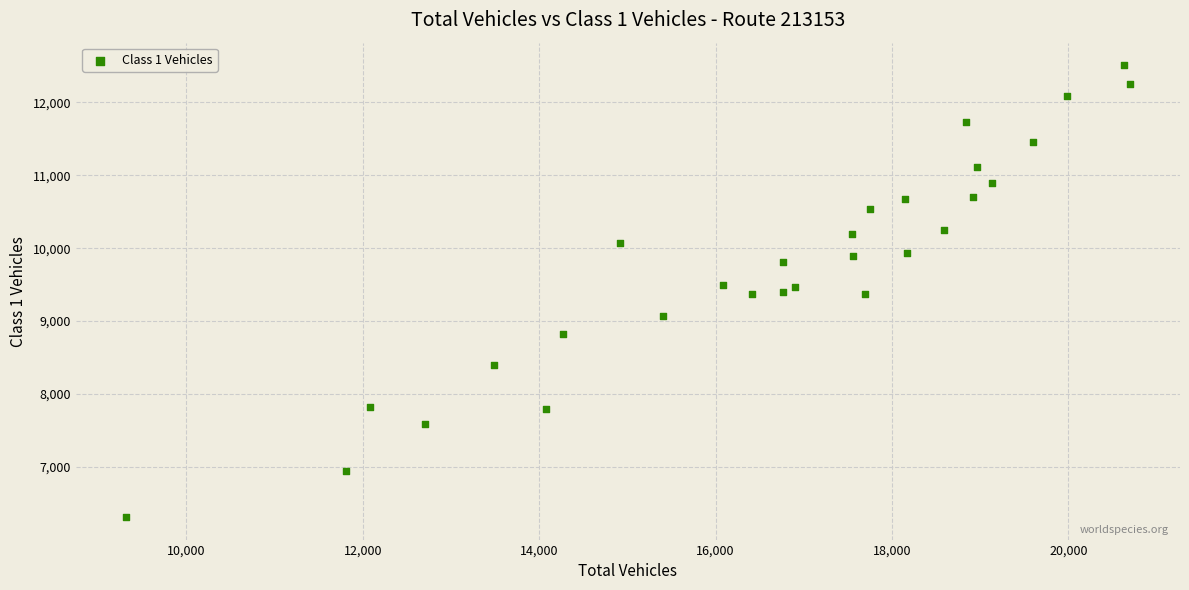

What is the range of Y values (max minus min)?

6196